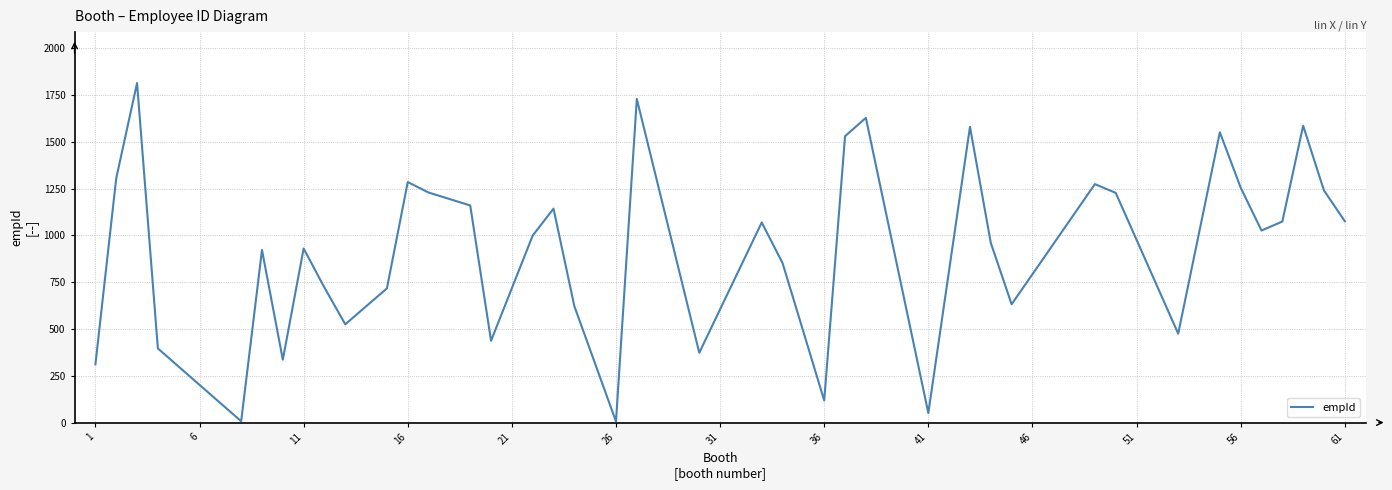

What is the greatest value displayed?

1814